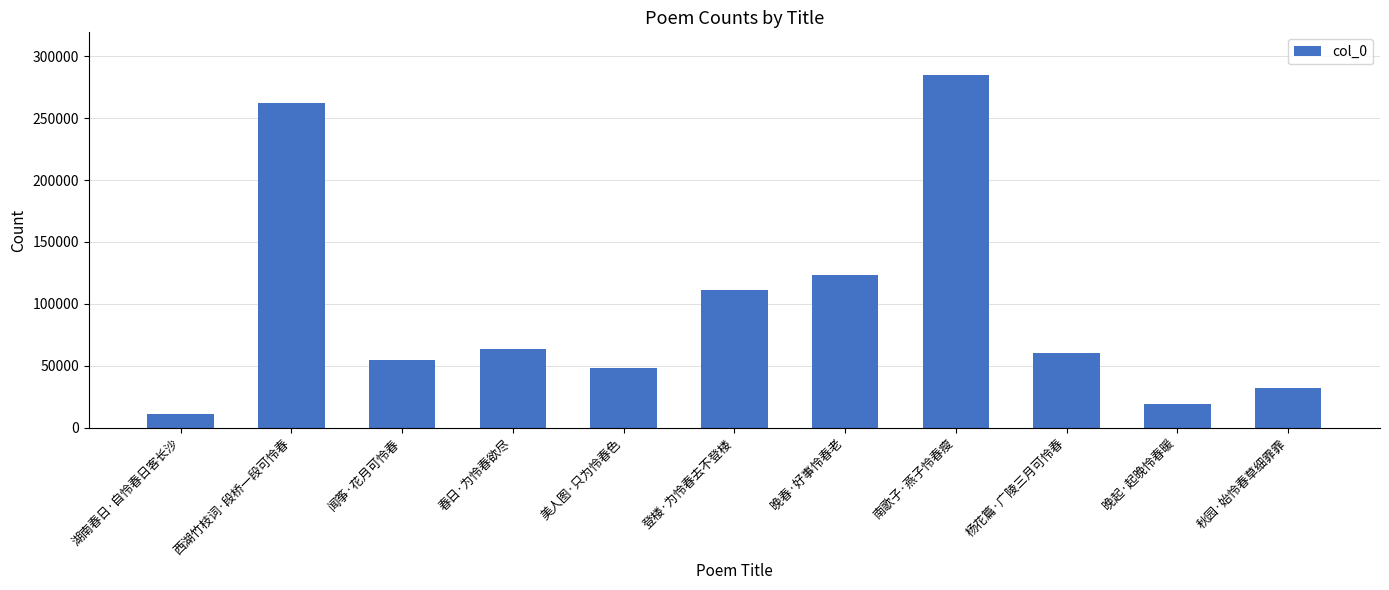

What is the value of the 9th bar from the left?

60037